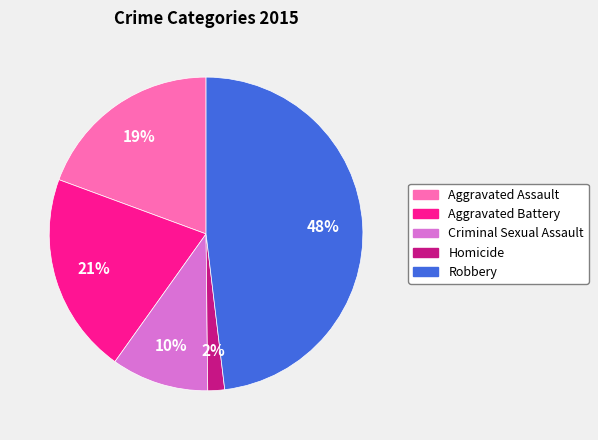

Count the number of slices in the pie.

5